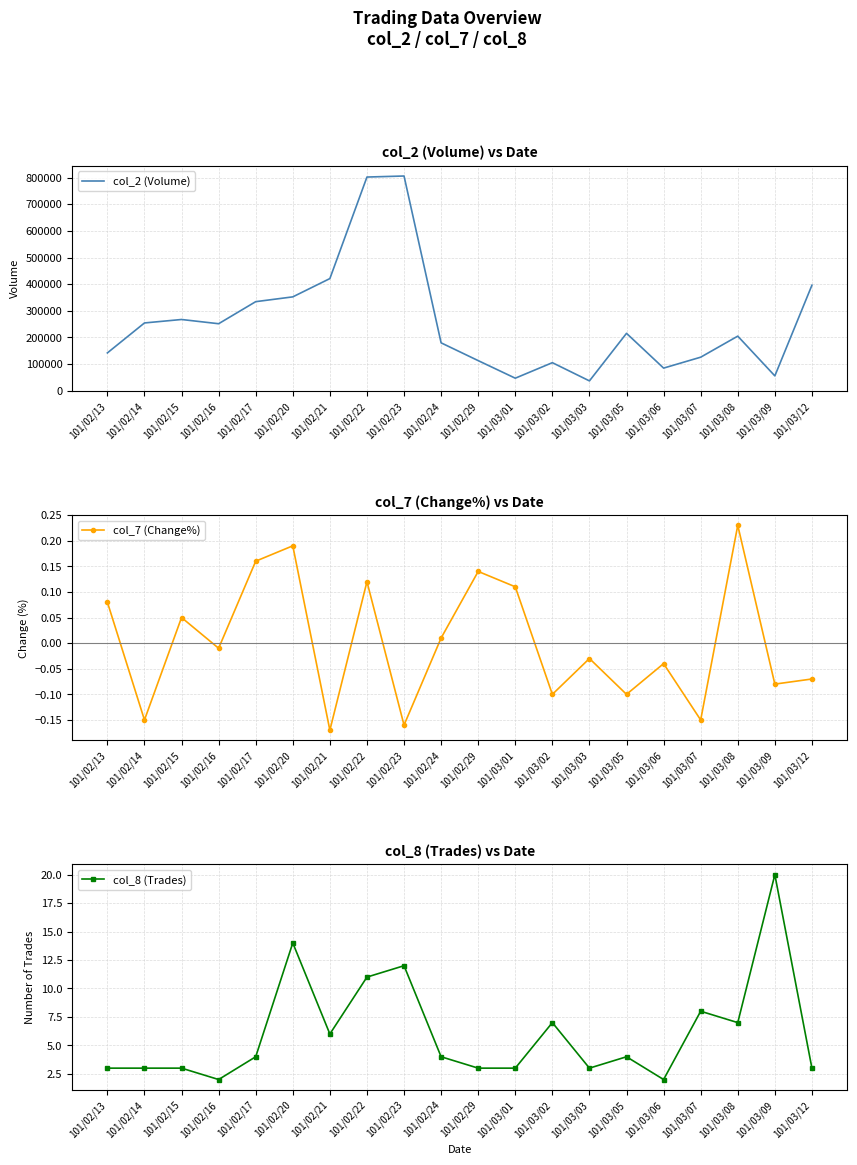

What is the label of the 5th point from the left?

101/02/17